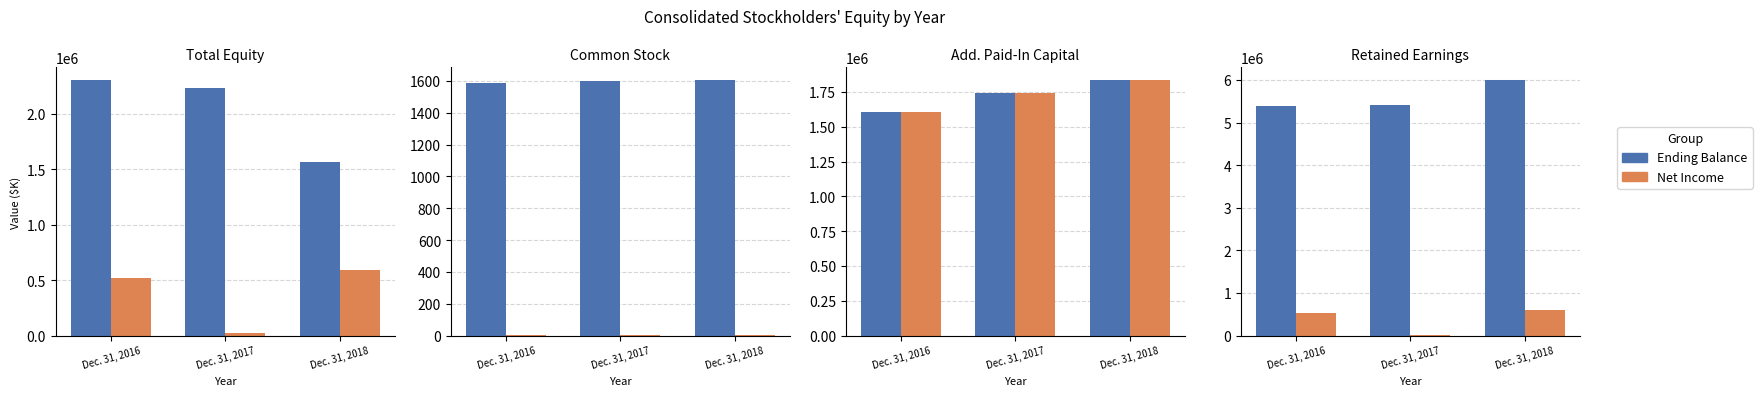

Is it true that Ending Balance equals 5405380 at Dec. 31, 2017?

True